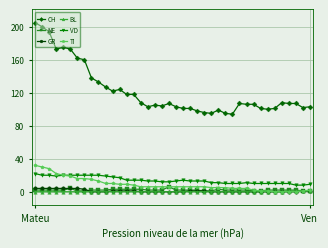

True or false: VD has more than 0 points higher than both neighbors.

True